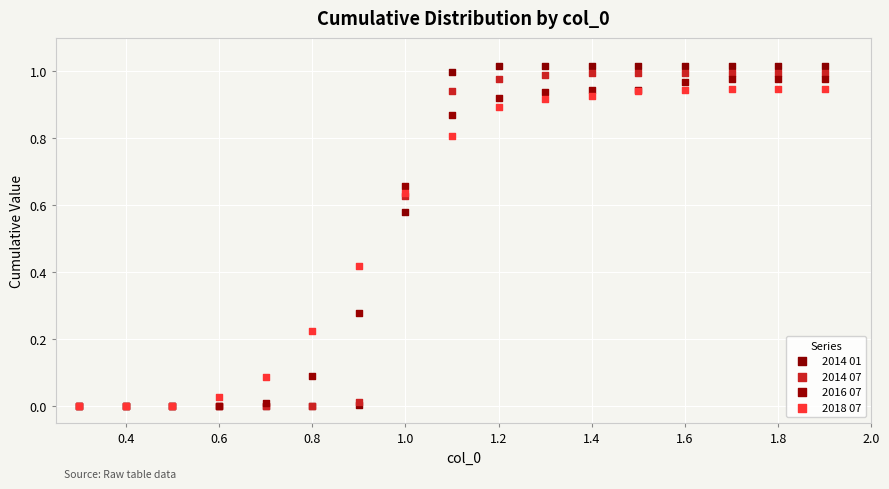

Which series has the widest spread of Y values?

2014 01